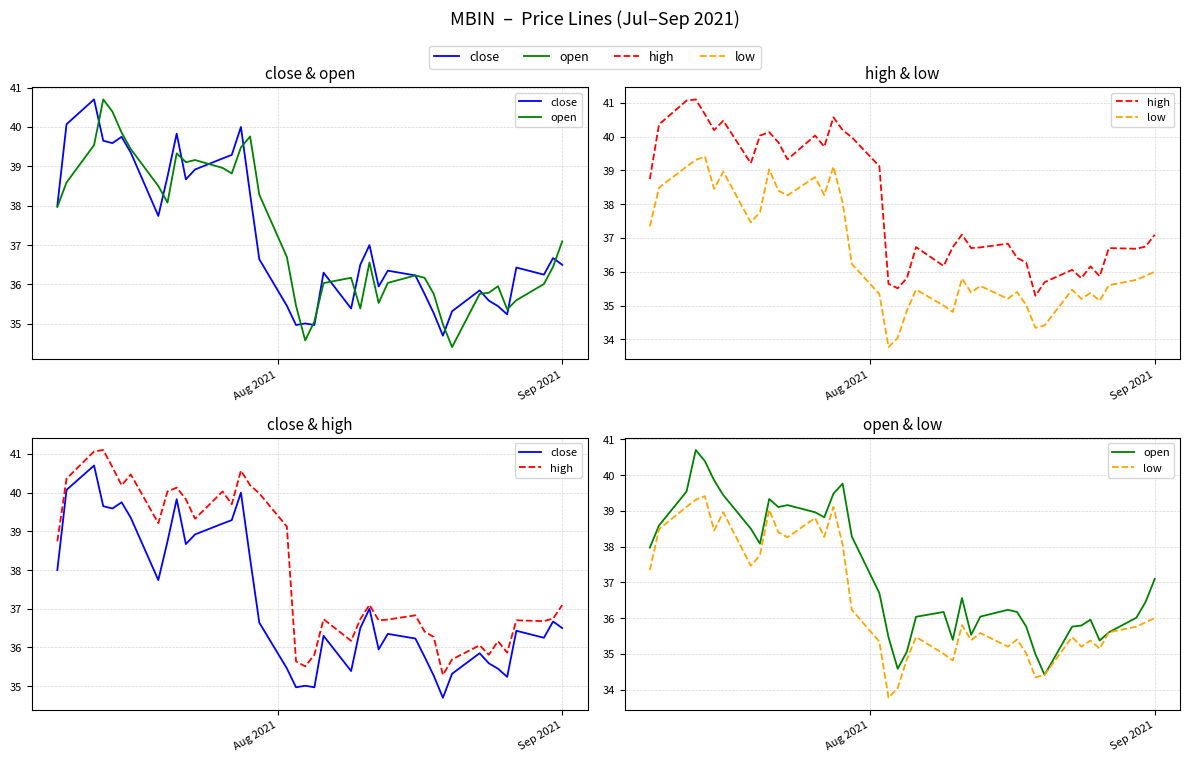

What is the value of the open point at the 32nd from the left?

34.4